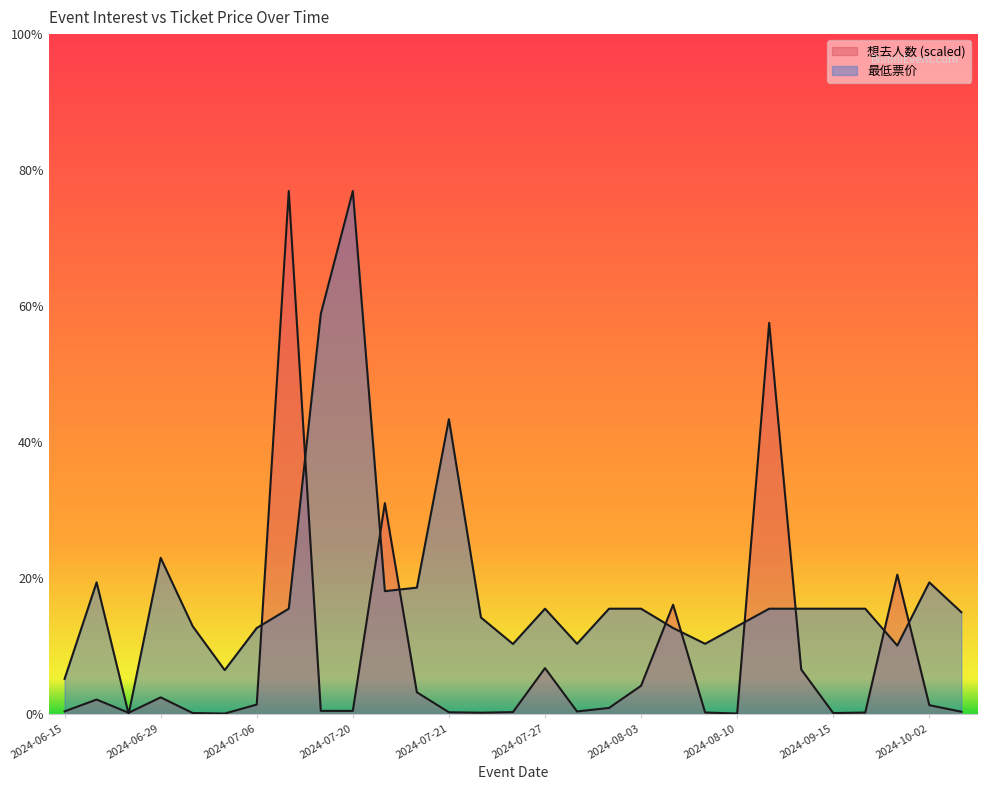

True or false: 最低票价 and 想去人数 cross at least once.

True